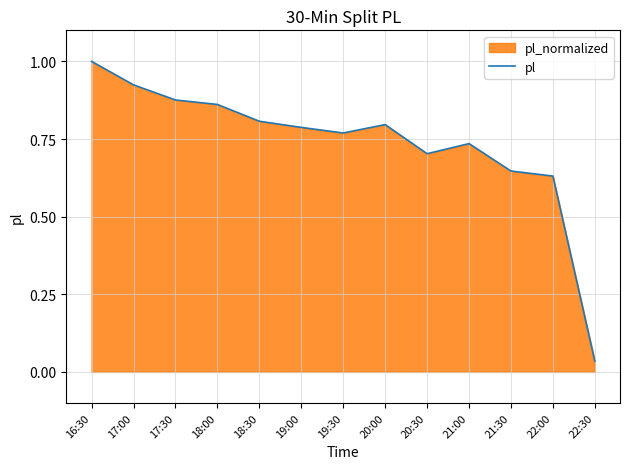

What position from the right is 16:30?

13